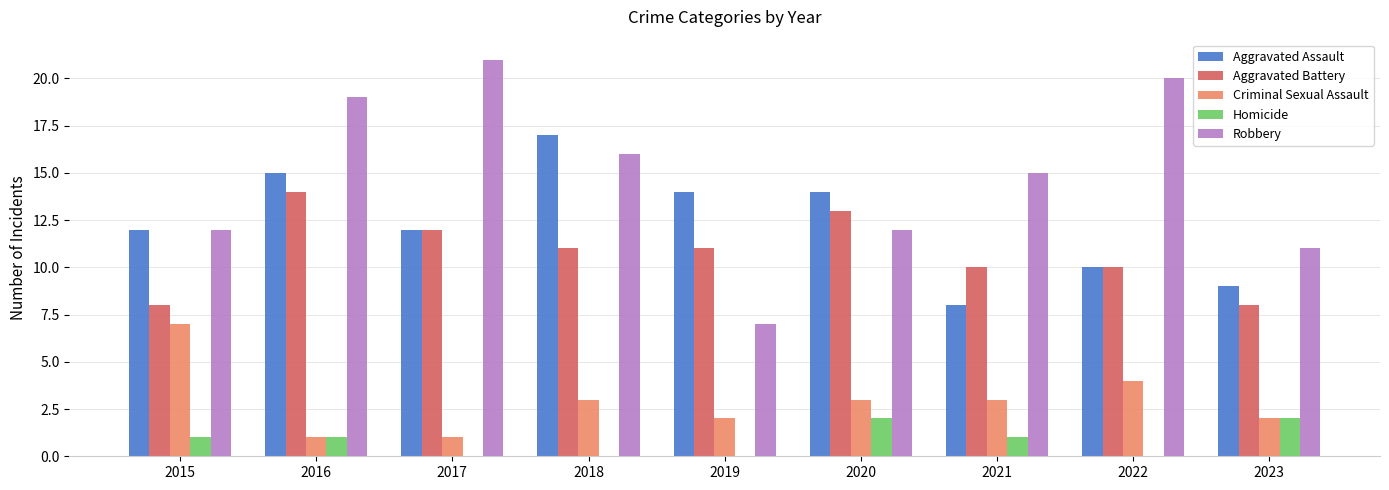

Are the bars horizontal?

No